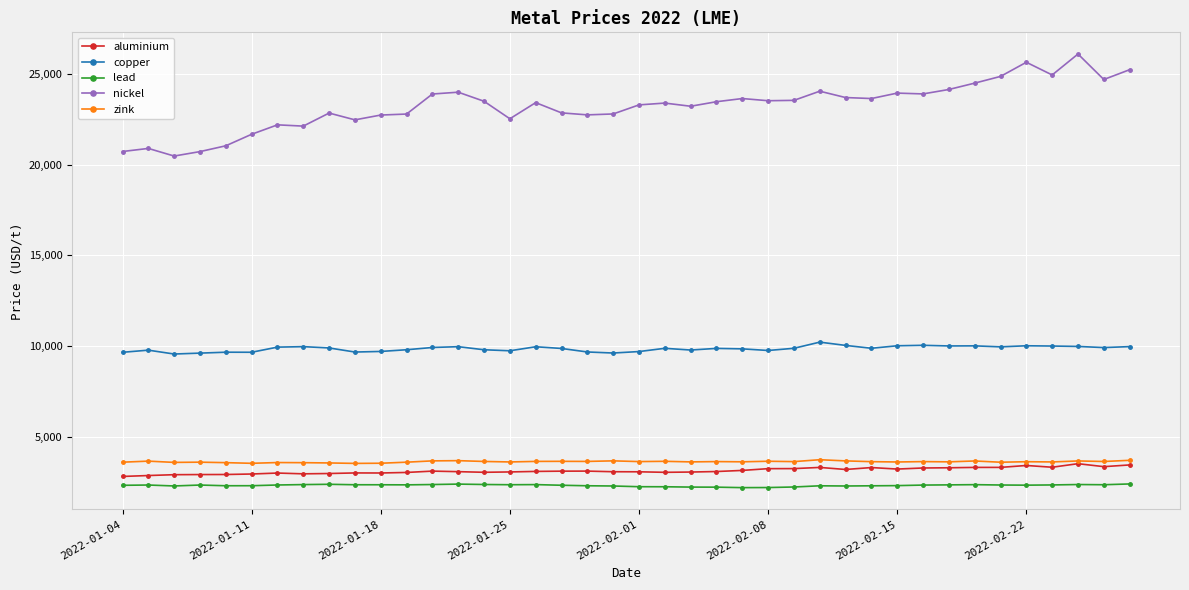

True or false: lead has more than 0 interior local peaks.

True